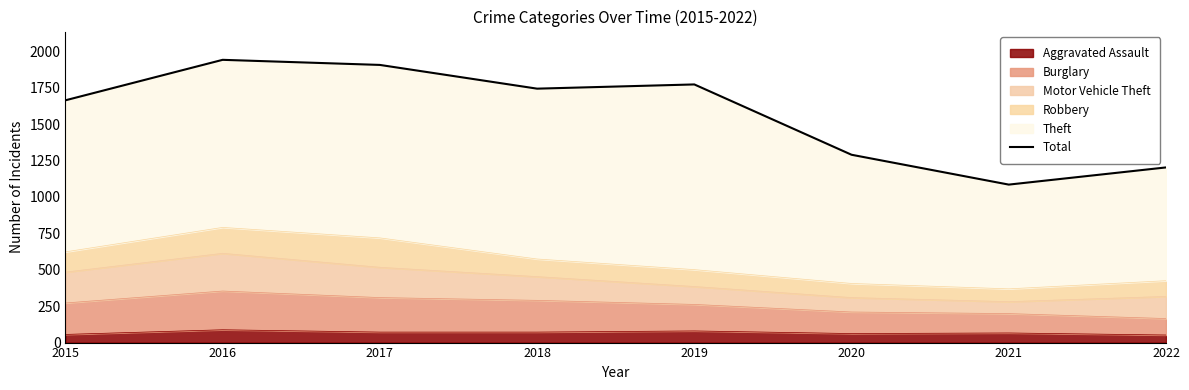

The chart shows a value of 400 at 2015. True or false?

False